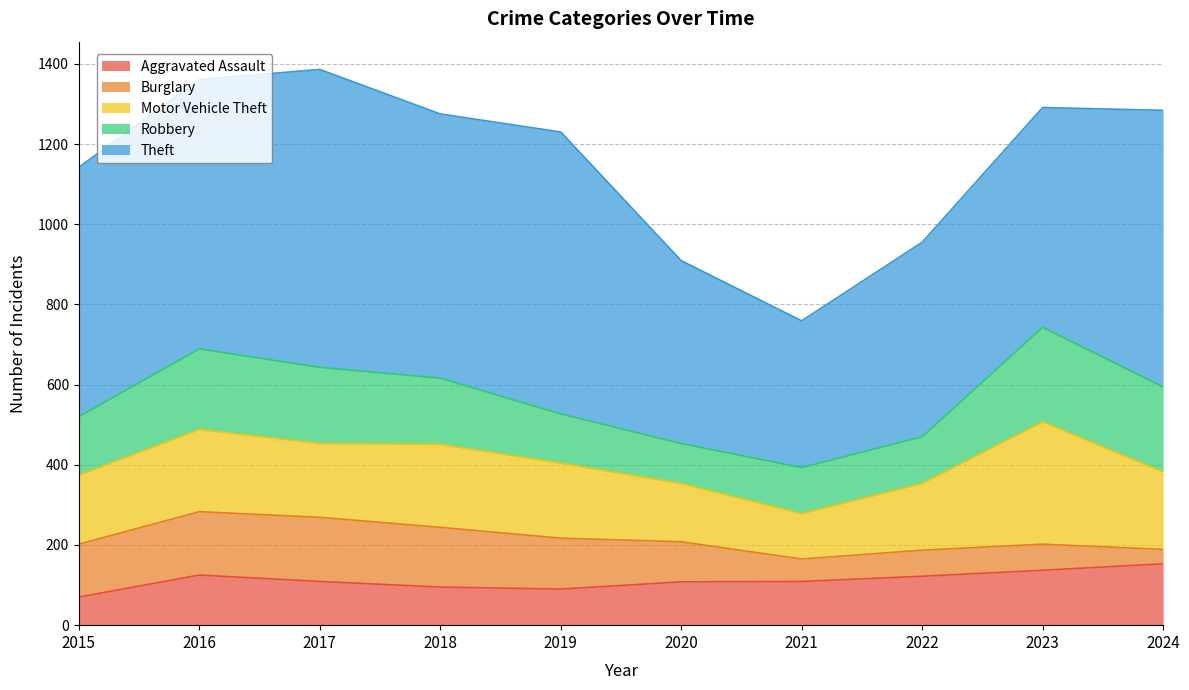

List the series in order of their peak value, highest first.

Theft, Motor Vehicle Theft, Robbery, Burglary, Aggravated Assault